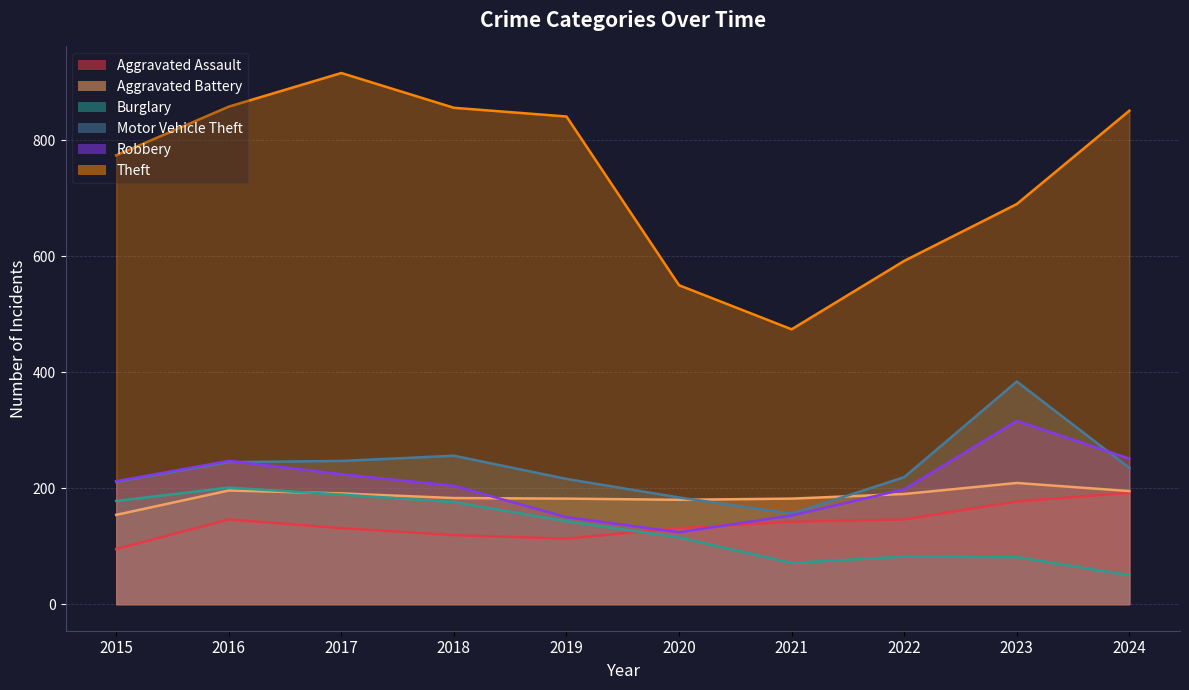

True or false: Theft has a value of 916 at 2017.

True